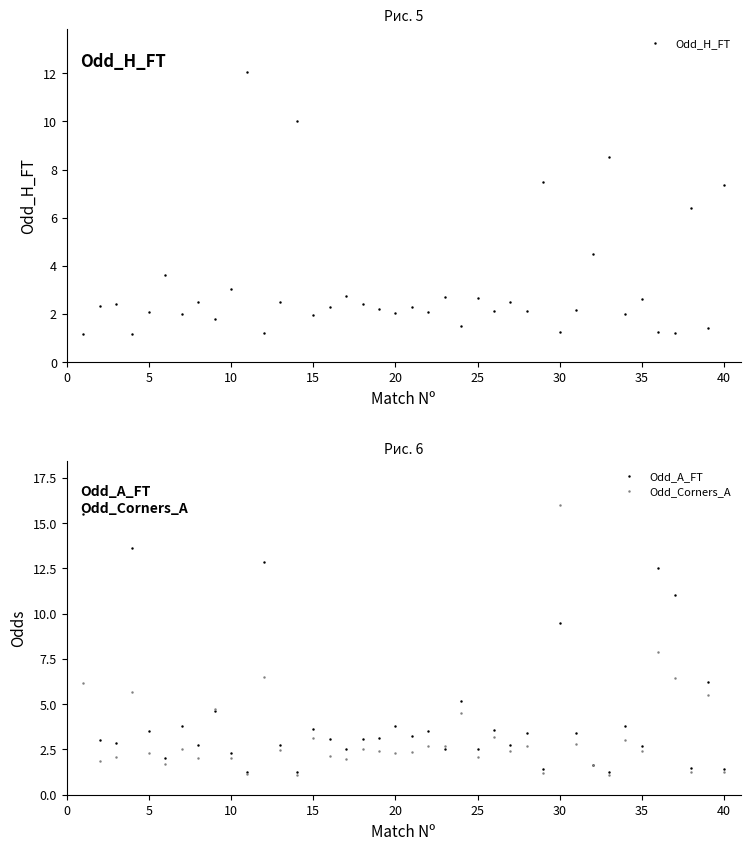

True or false: Odd_A_FT has more than 2 interior local peaks.

True